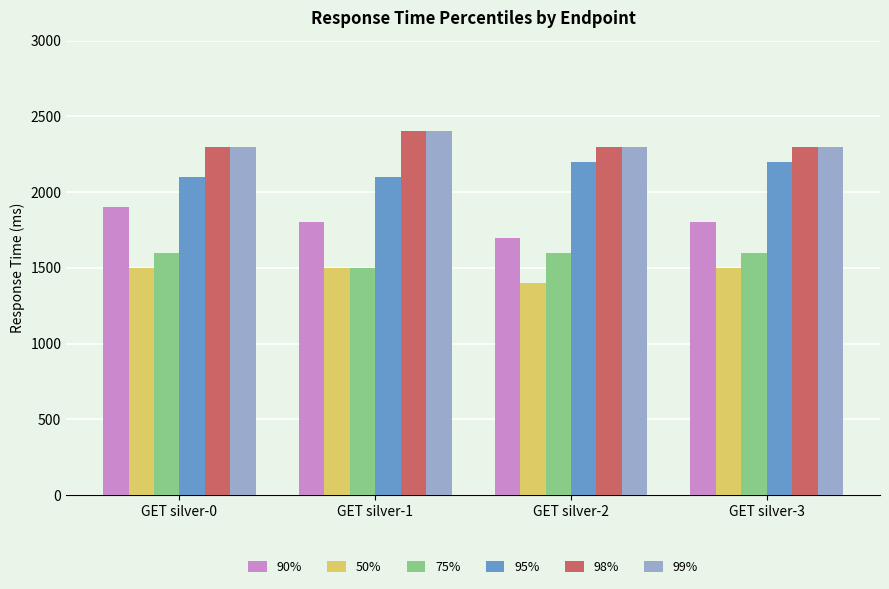

The 50% series shows 447 at GET silver-3. True or false?

False